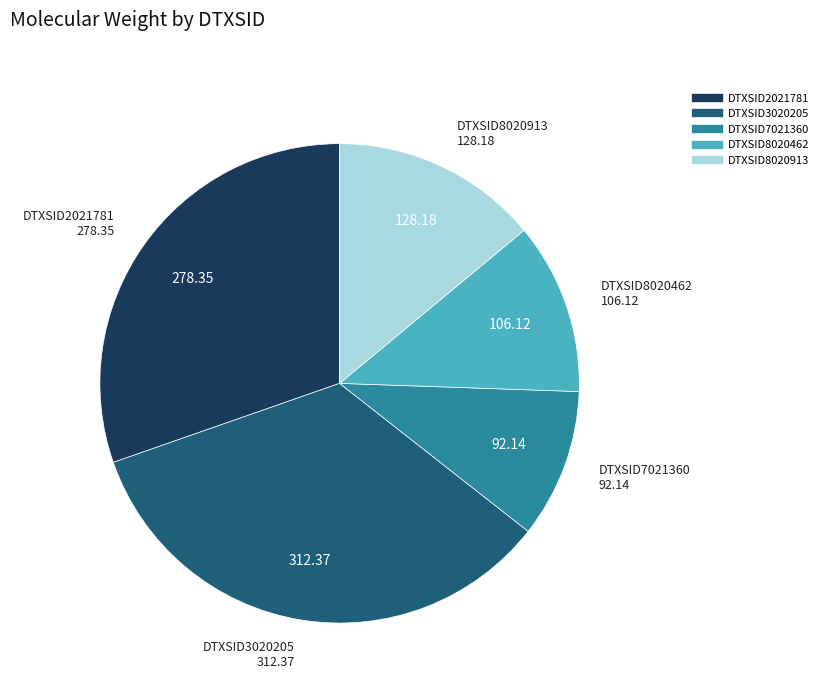

How many segments does this pie chart have?

5